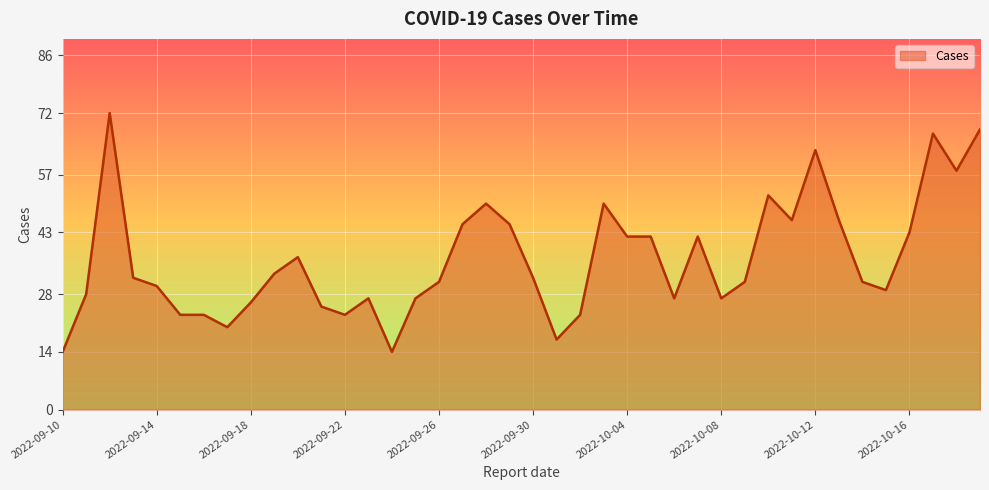

What is the difference between the maximum and minimum values?

58